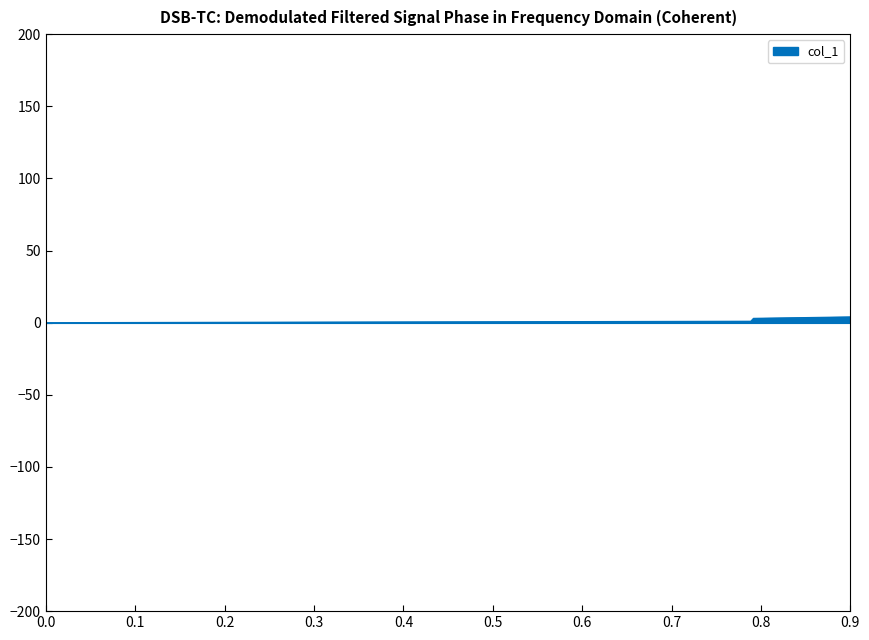

True or false: the data has more than 2 interior local peaks.

False